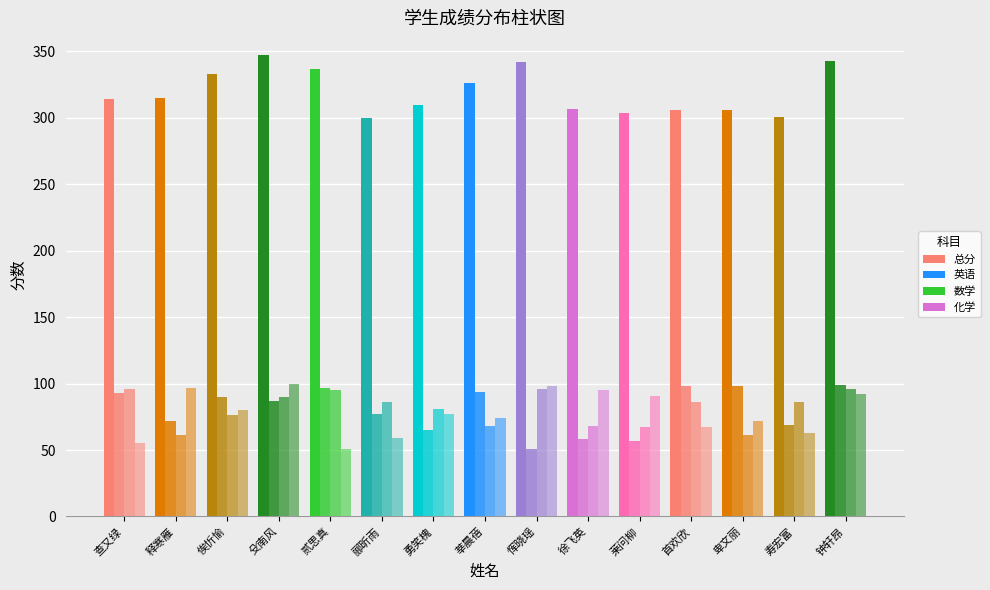

What is the difference between the maximum and minimum values in the 化学 series?

49